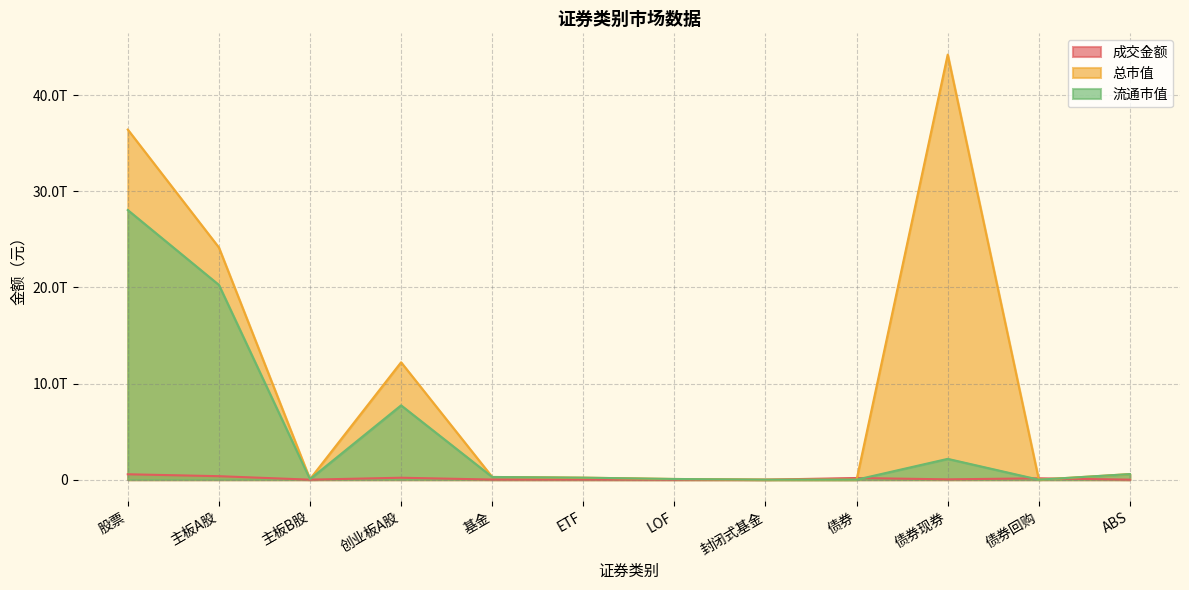

Does the chart display data point markers on the line(s)?

No